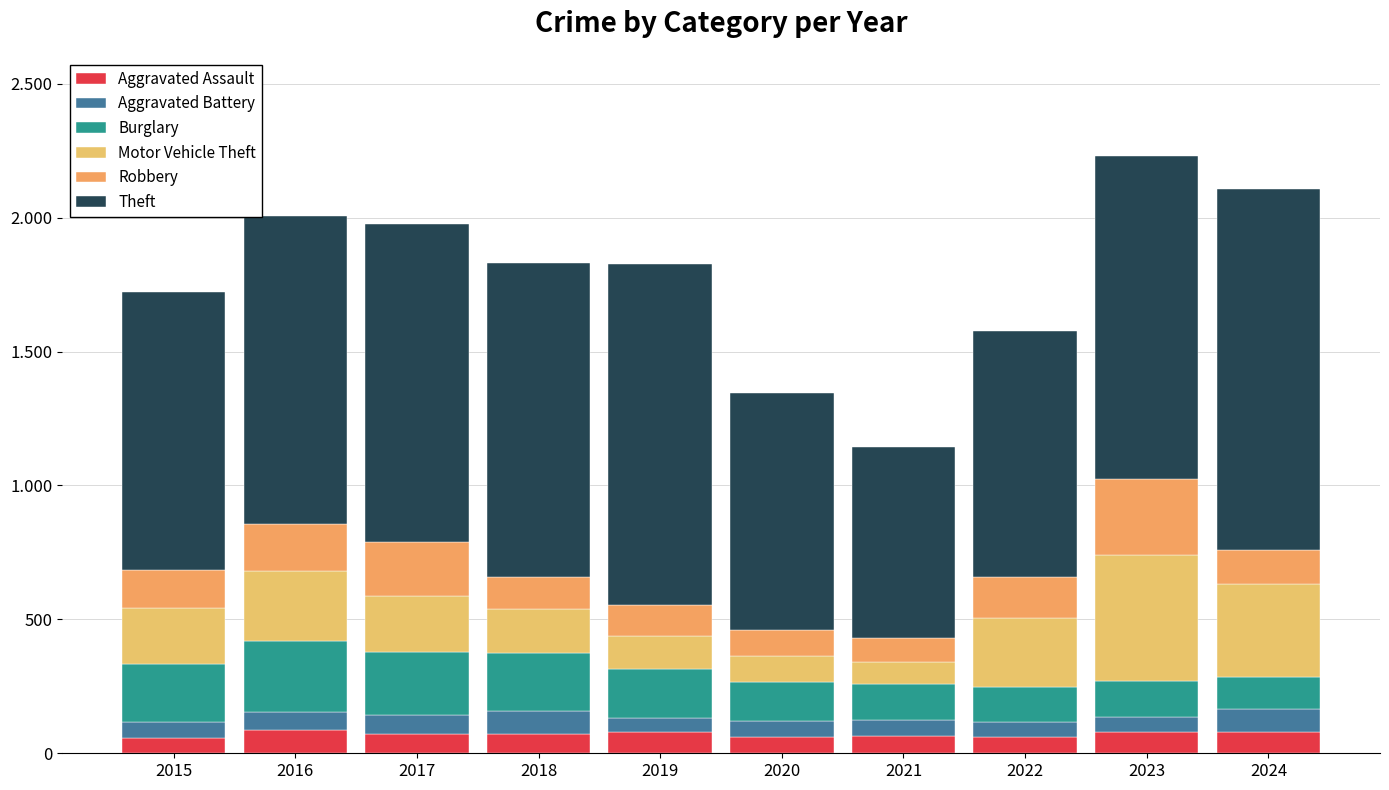

Are the bars horizontal?

No